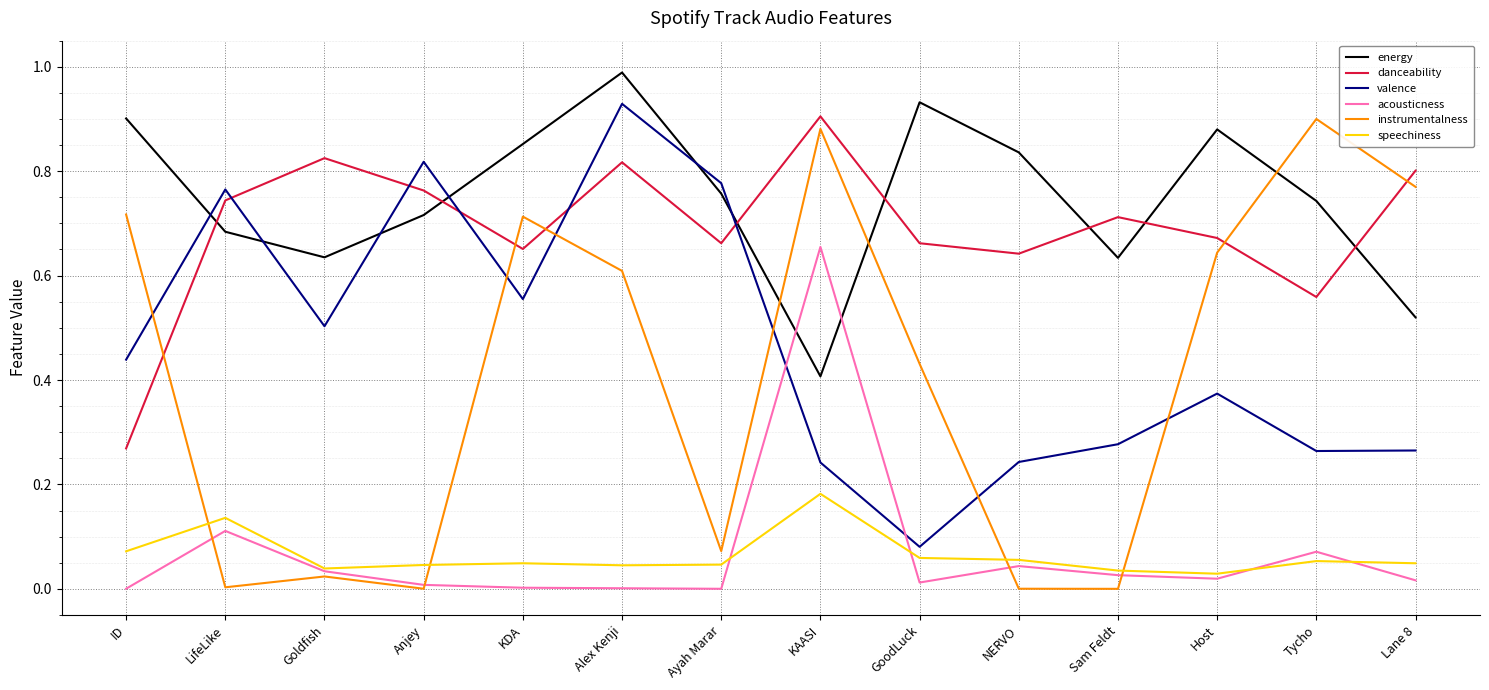

The danceability series shows 1.1 at LifeLike. True or false?

False